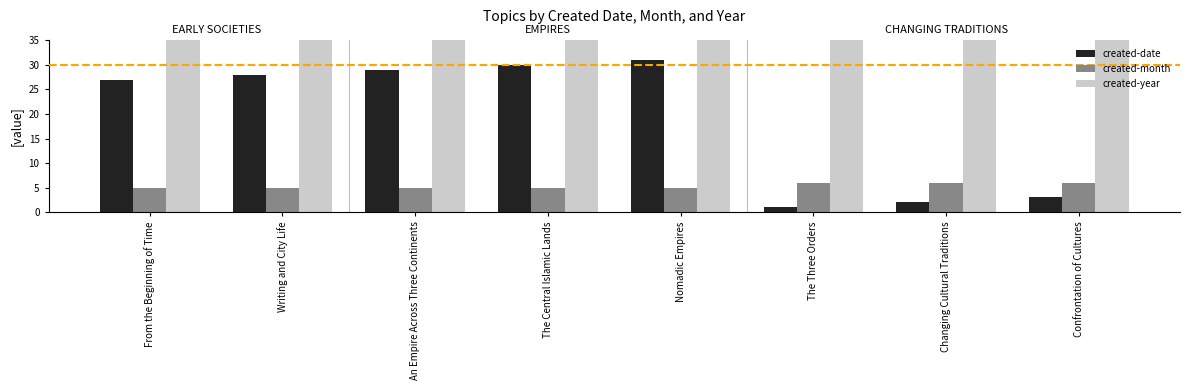

The created-year series shows 3101 at Nomadic Empires. True or false?

False